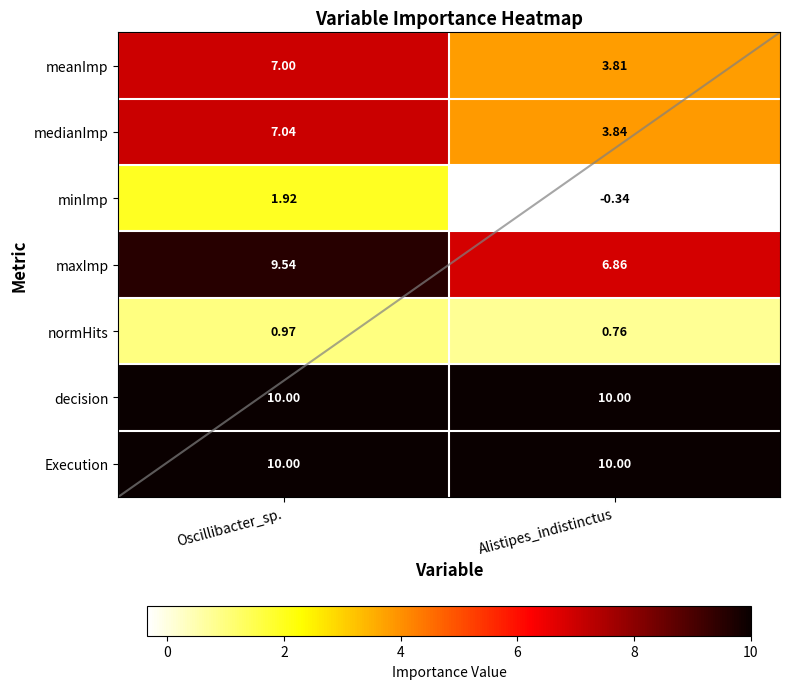

What is the sum of the minImp values at Oscillibacter_sp. and Alistipes_indistinctus?

1.6